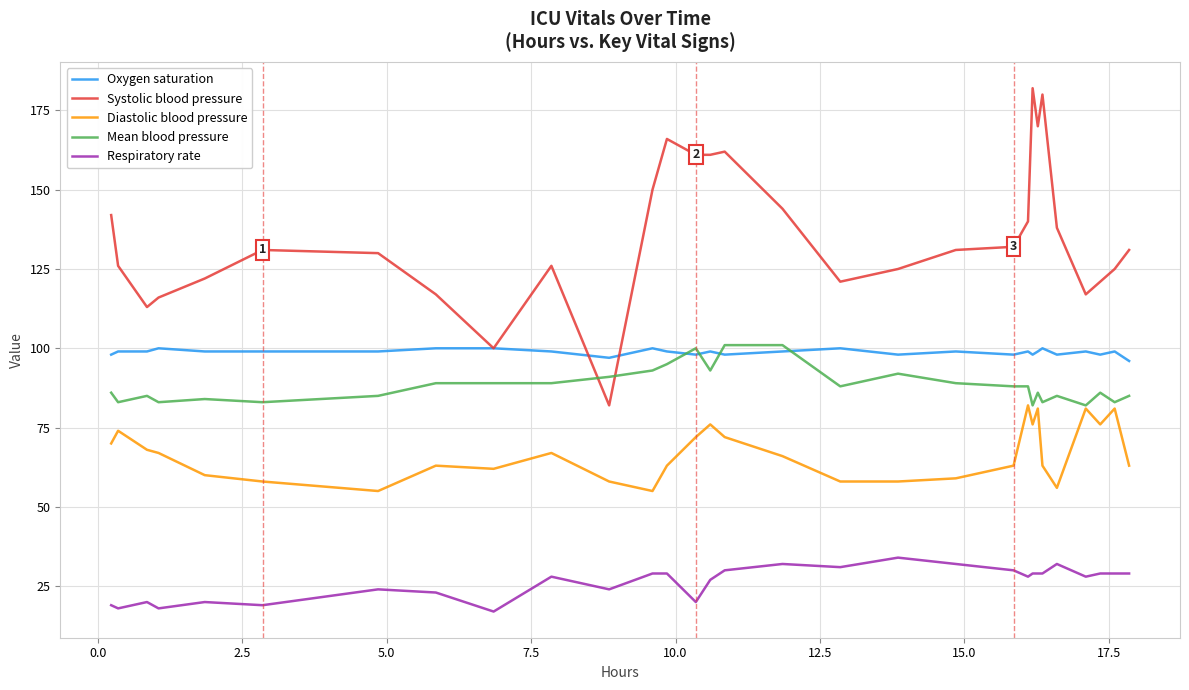

True or false: Oxygen saturation and Respiratory rate cross at least once.

False